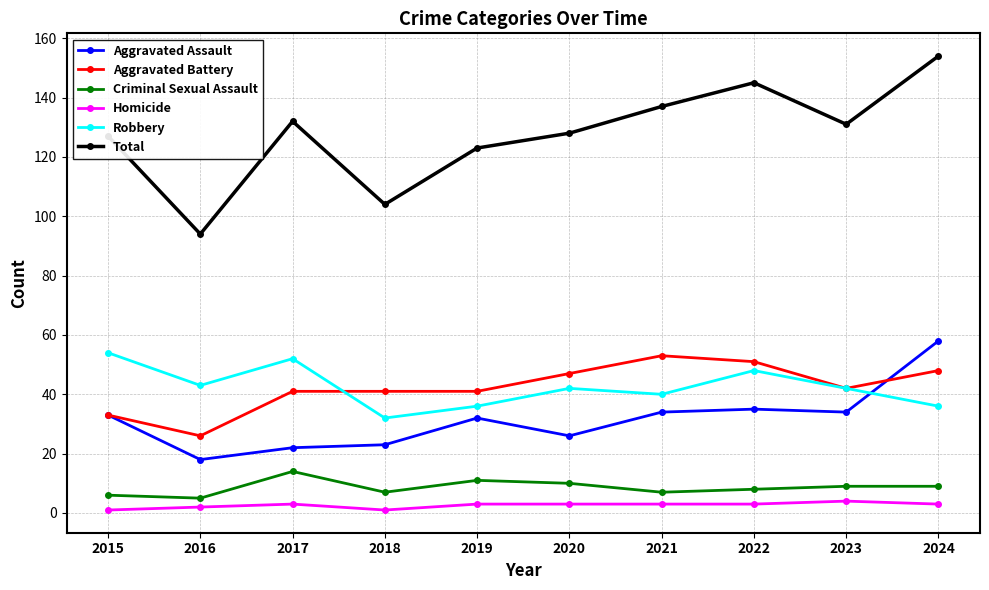

What value does the Homicide series have at 2020?

3